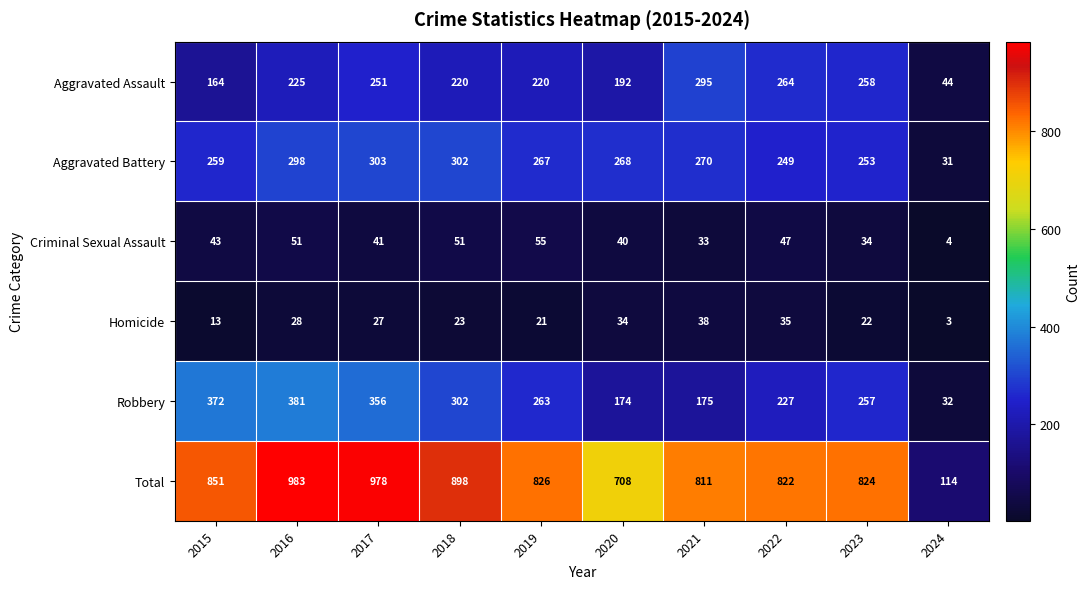

What is the sum of the Aggravated Assault values at 2015 and 2019?

384